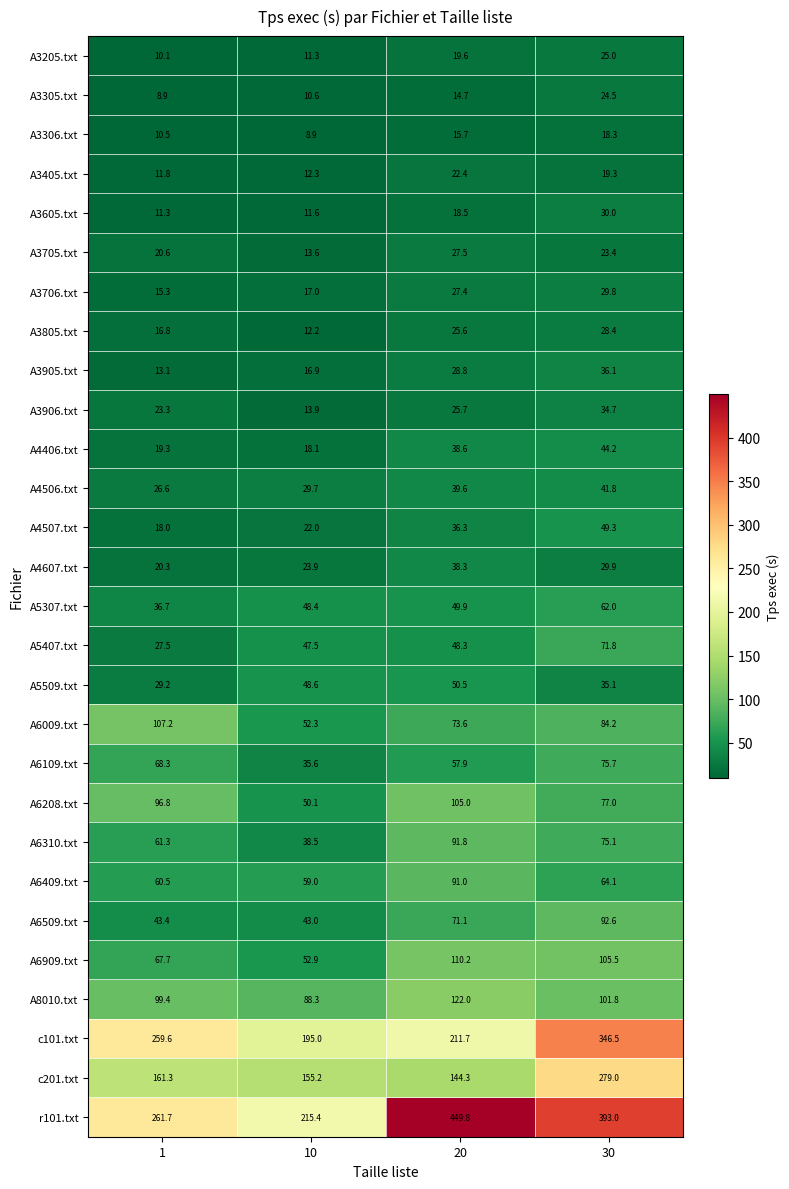

Rank the series by their maximum value, from lowest to highest.

A3306.txt, A3405.txt, A3305.txt, A3205.txt, A3705.txt, A3805.txt, A3706.txt, A3605.txt, A3906.txt, A3905.txt, A4607.txt, A4506.txt, A4406.txt, A4507.txt, A5509.txt, A5307.txt, A5407.txt, A6109.txt, A6409.txt, A6310.txt, A6509.txt, A6208.txt, A6009.txt, A6909.txt, A8010.txt, c201.txt, c101.txt, r101.txt